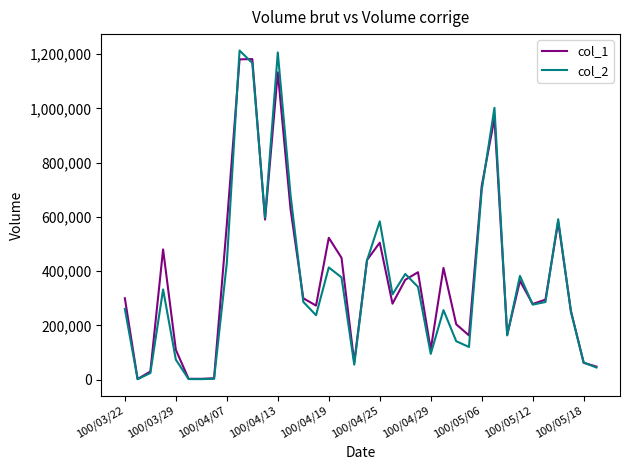

What is the highest value of the col_2 series?

1213450